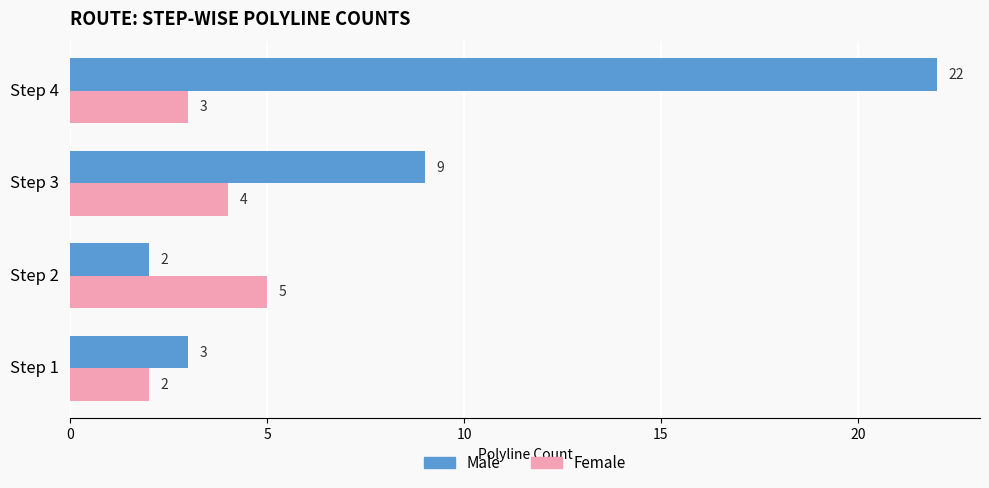

Which series has the widest spread of values?

Male